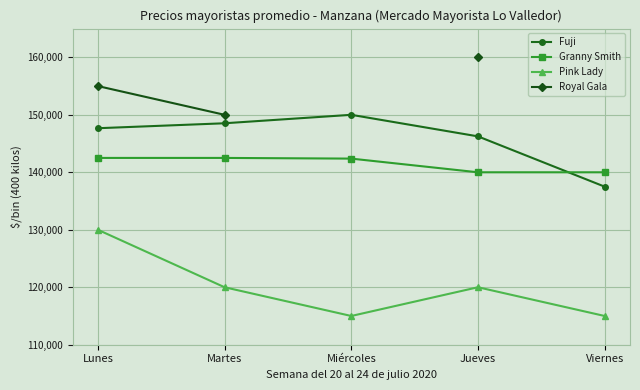

How many data points does each series have?

5